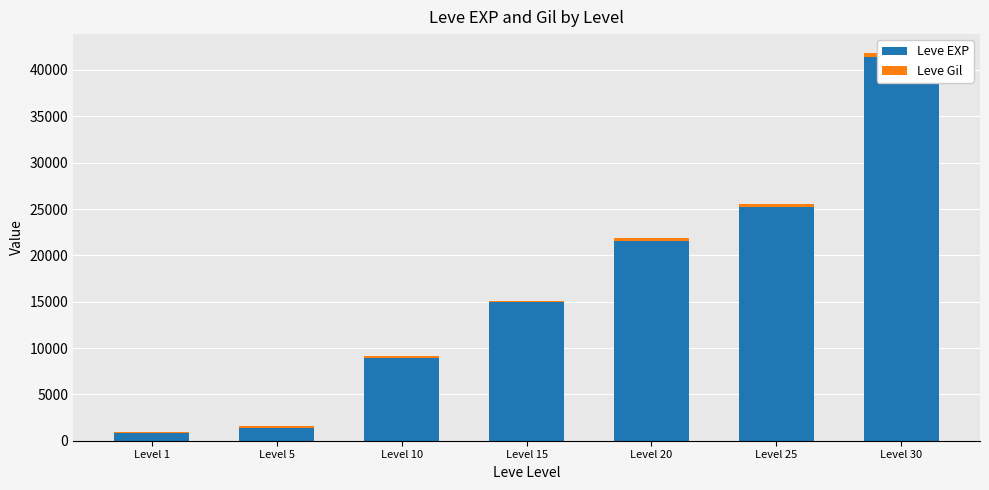

How many data points in Leve EXP are less than 14920?

3